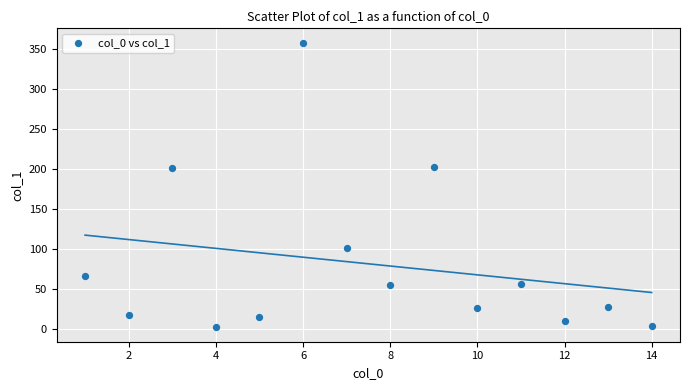

What is the range of X values (max minus min)?

13.0